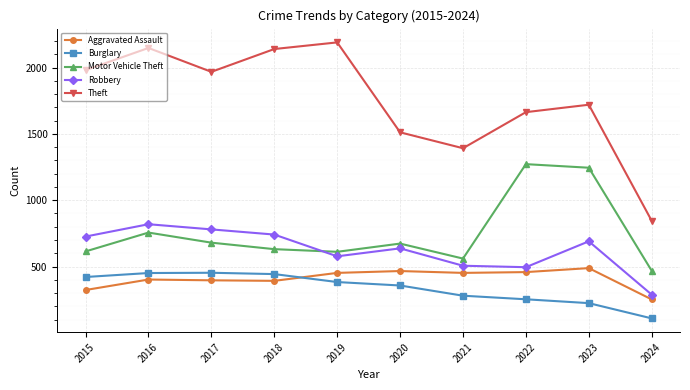

What is the sum of all Theft values?

17560